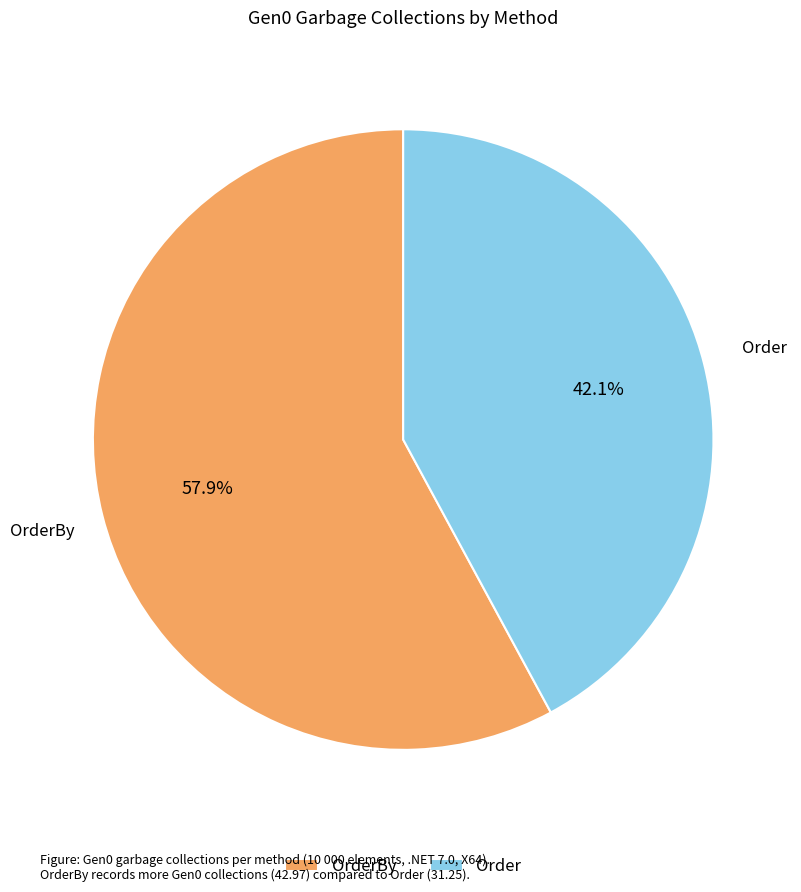

Rank the categories by value from lowest to highest.

Order, OrderBy